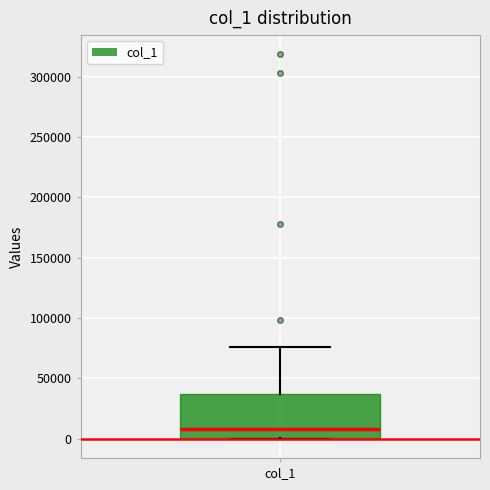

Read this box plot against the y-axis: the position of the median line, the range covered by the box, and the ends of both whiskers. The values are not printed on the chart, so give them approximately, as read against the axis.

median 10000, box 0 to 35000, whiskers 0 to 75000